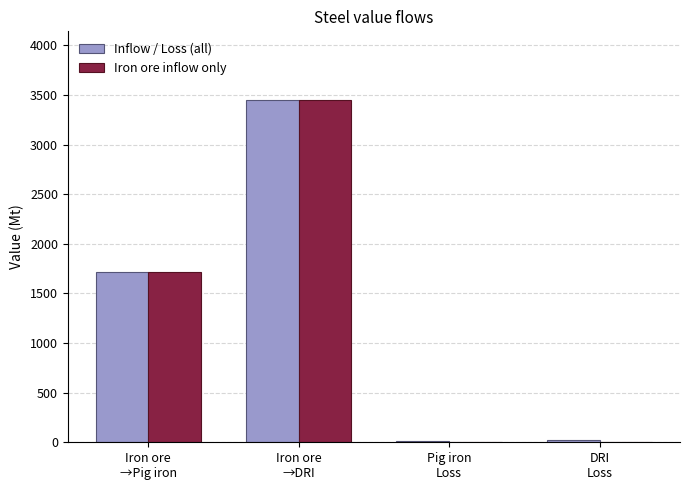

At which label does Inflow / Loss (all) reach its peak?

Iron ore
→DRI